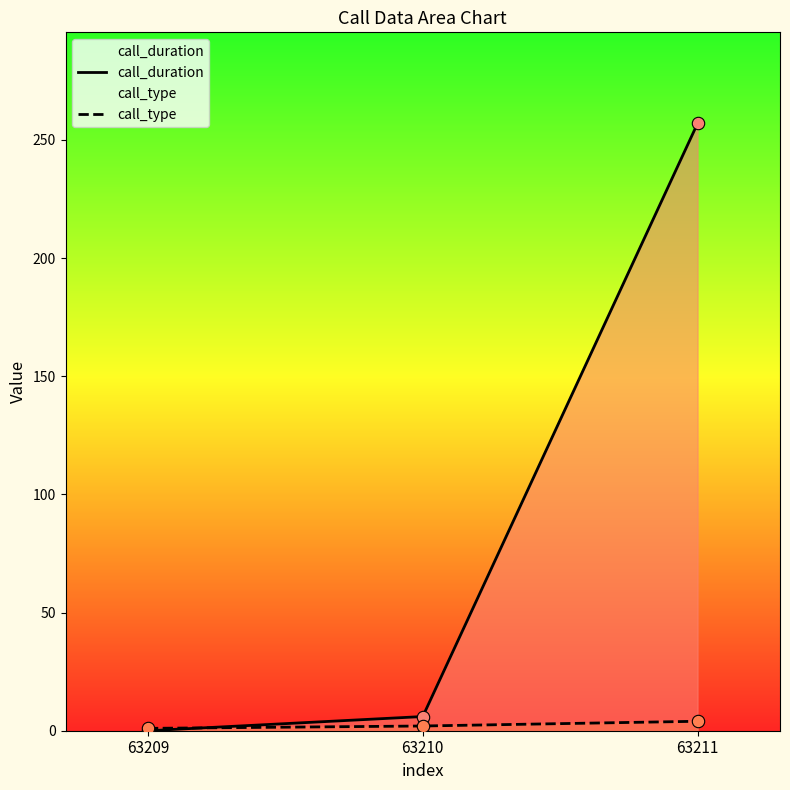

Which series has the largest total across all categories?

call_duration